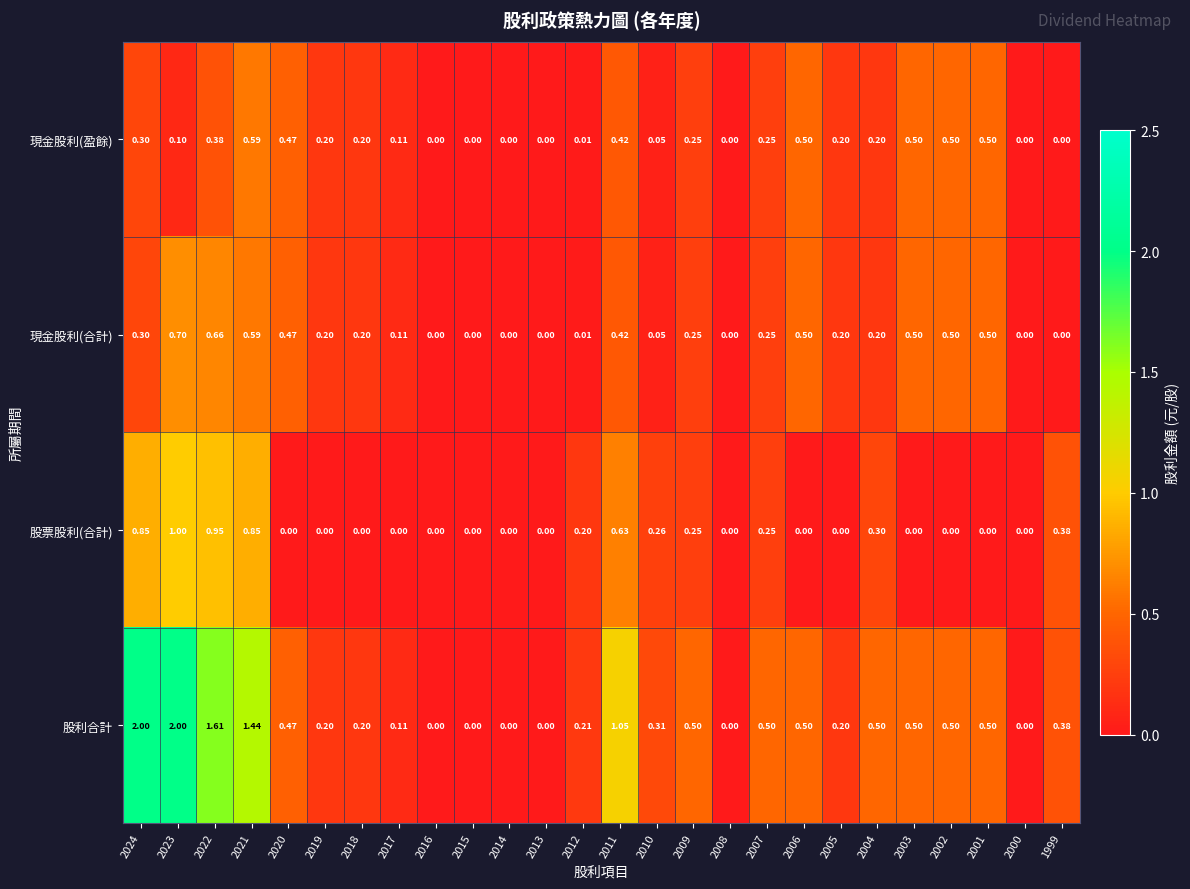

Which series has the largest total across all categories?

股利合計